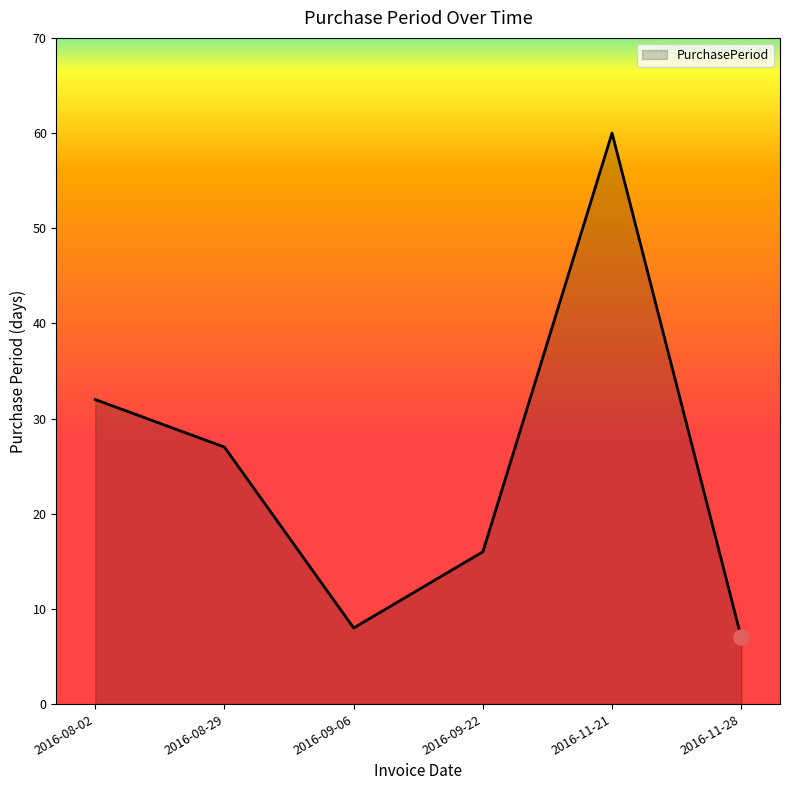

What is the ratio of the value at 2016-08-02 to the value at 2016-09-06?

4.0